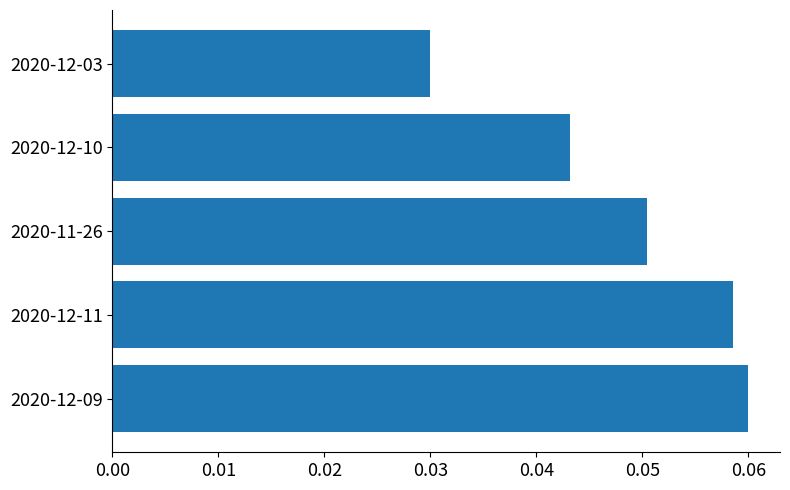

Where is the data nearest to the value 0?

2020-12-03